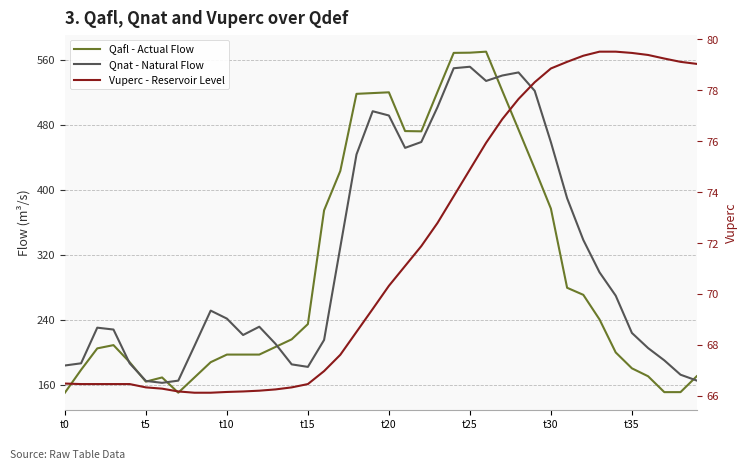

How many lines are shown in the chart?

3